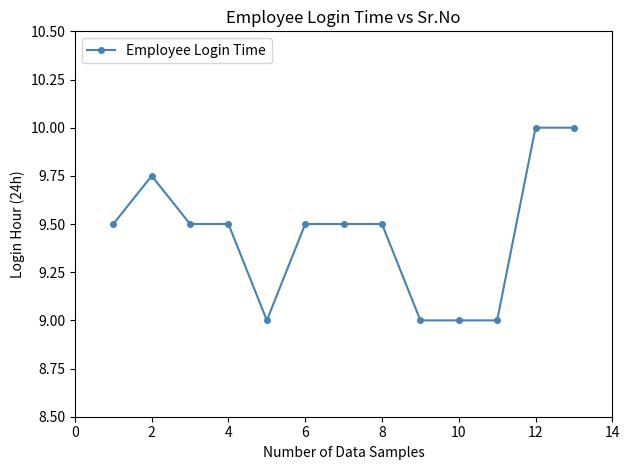

Does the chart have visible grid lines?

No